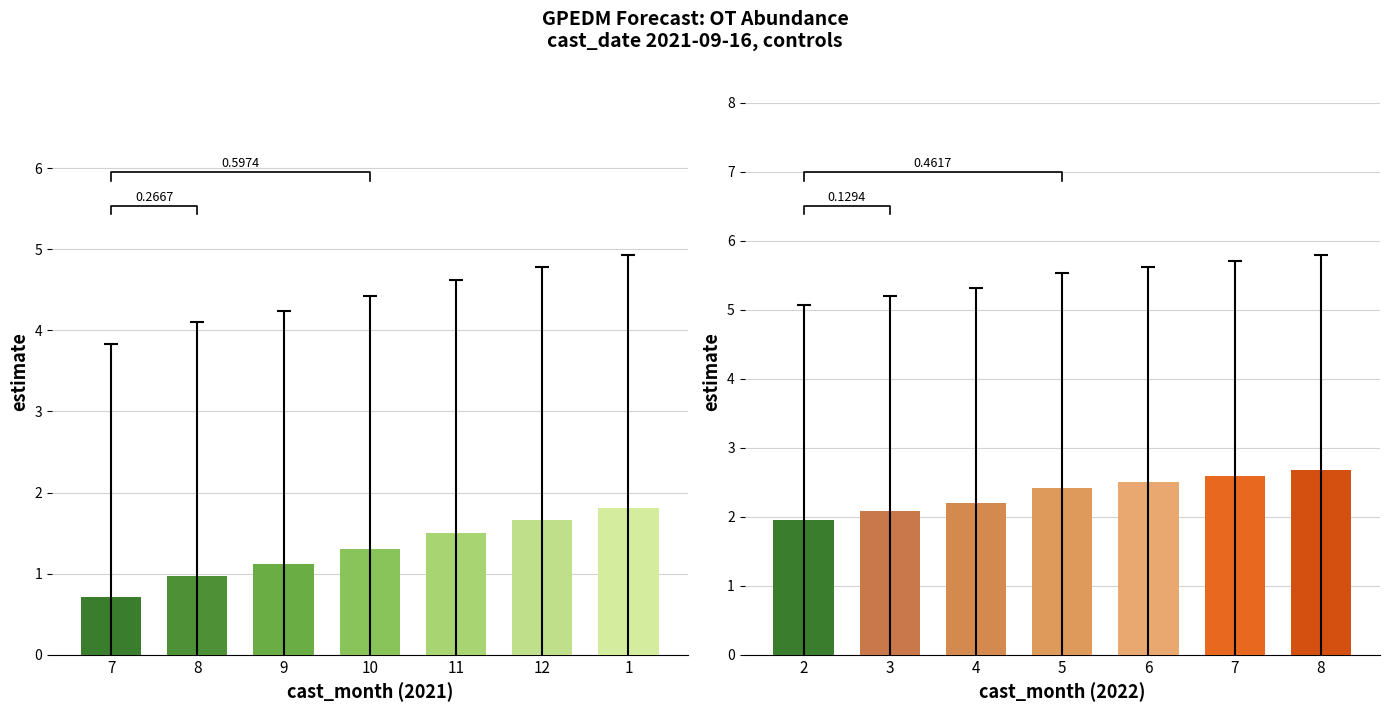

Are the bars grouped side by side (vs. stacked)?

Yes